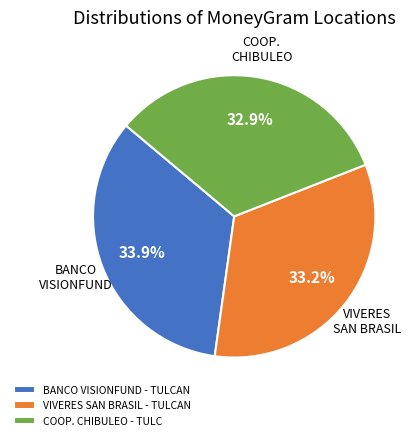

Is VIVERES SAN BRASIL - TULCAN the majority of the pie?

No